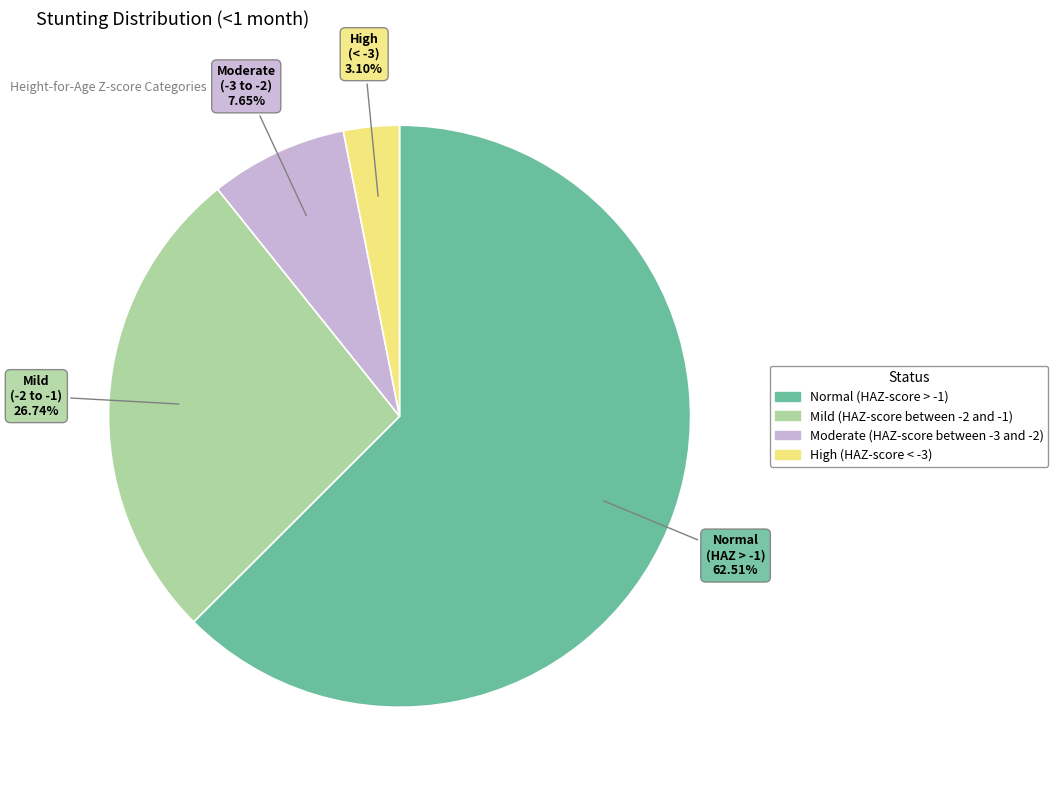

How many slices are in this pie chart?

4